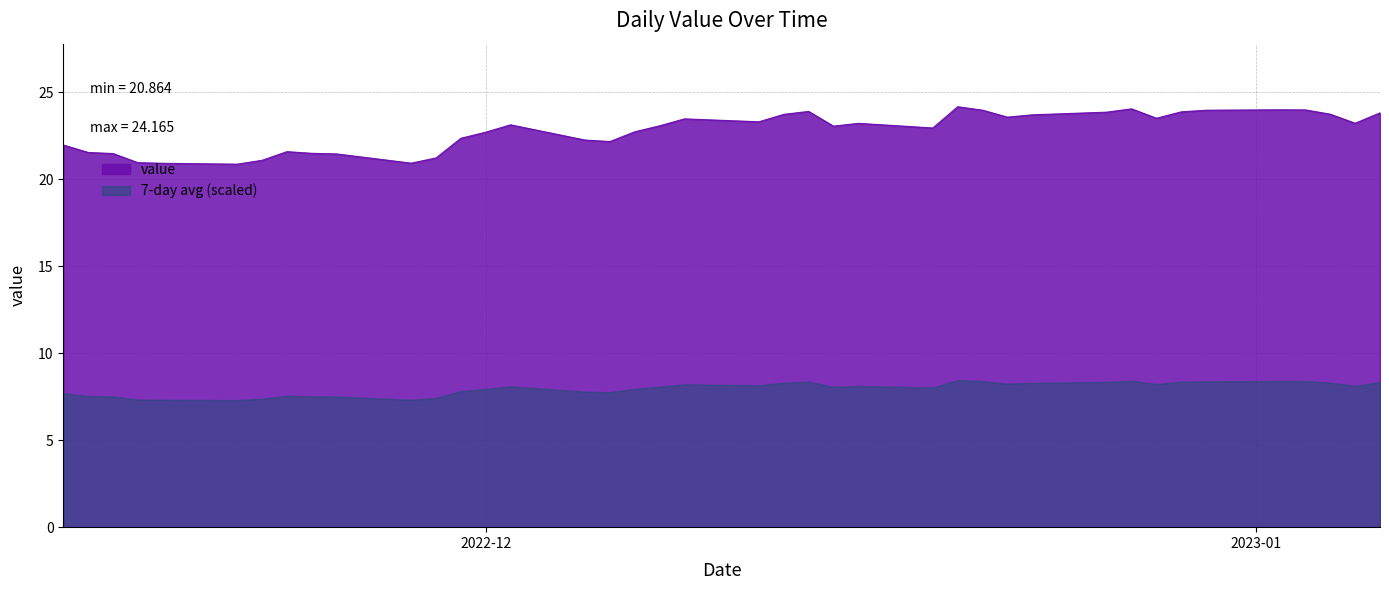

What is the change in value from 2022-12-28 to 2022-12-30?

+0.5